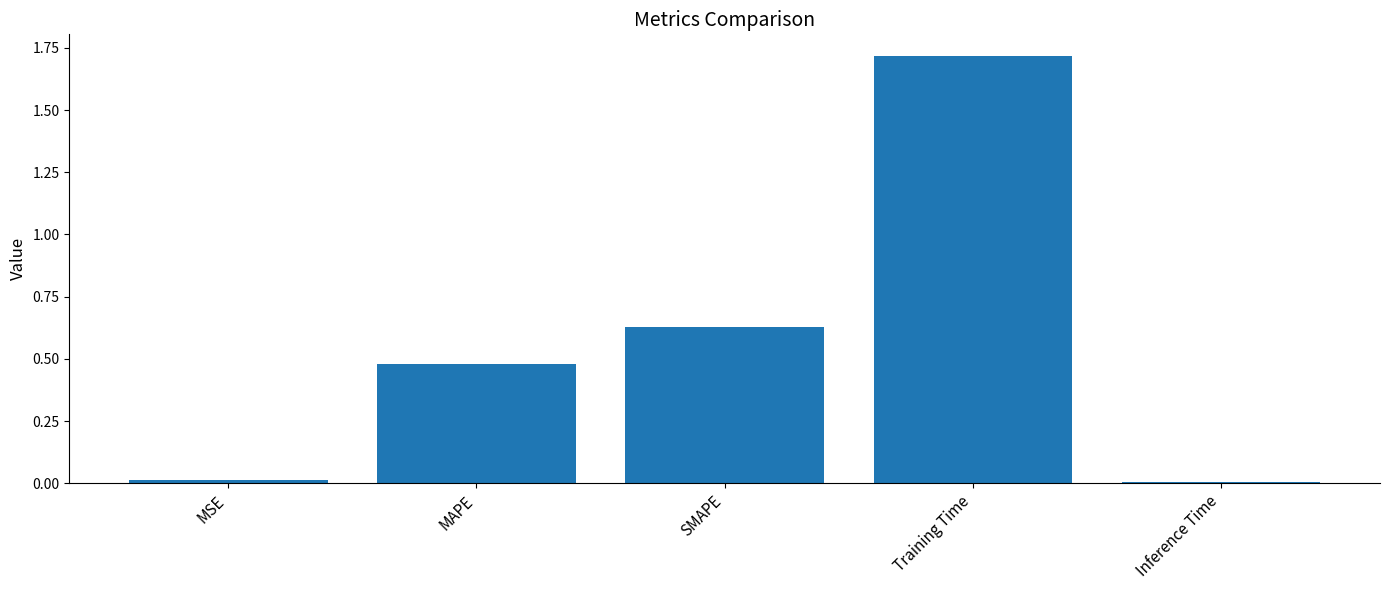

The chart shows a value of 0.6 at MAPE. True or false?

False